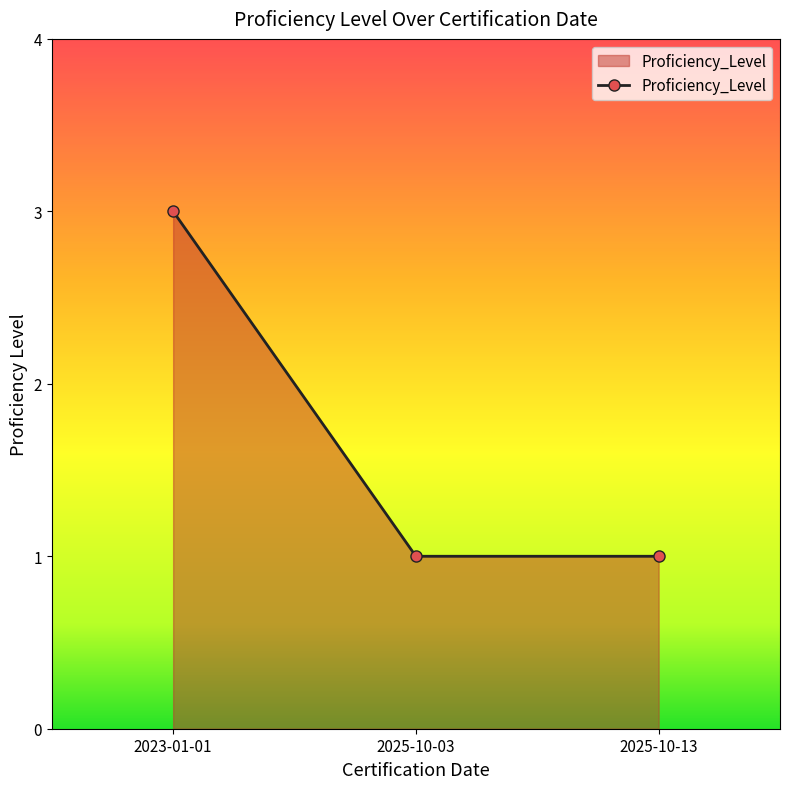

How many lines are shown in the chart?

1